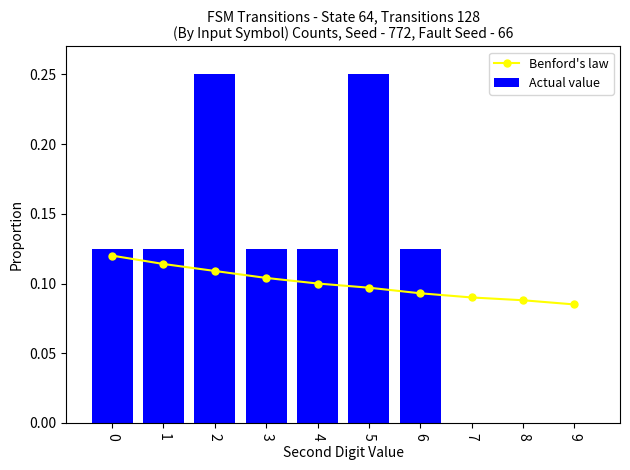

The Actual value series shows 0.0 at 7. True or false?

True